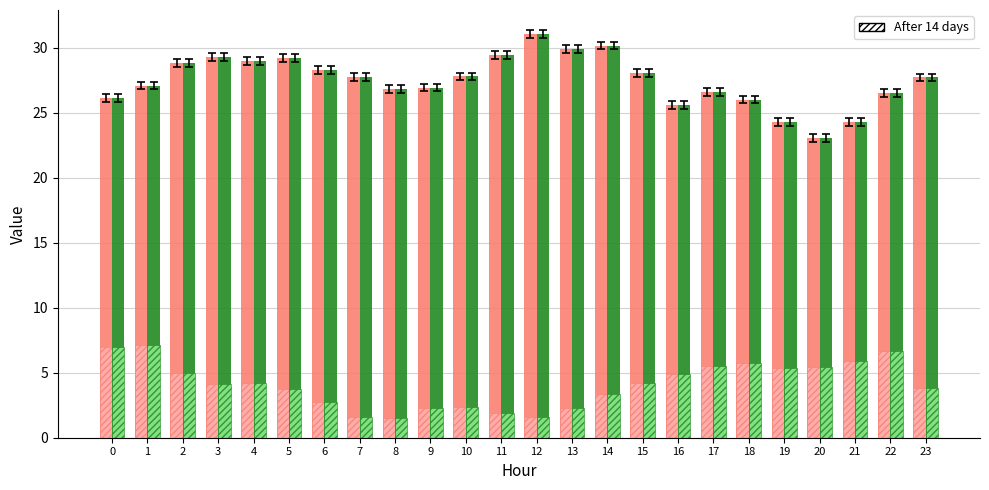

What is the greatest value displayed?

31.0